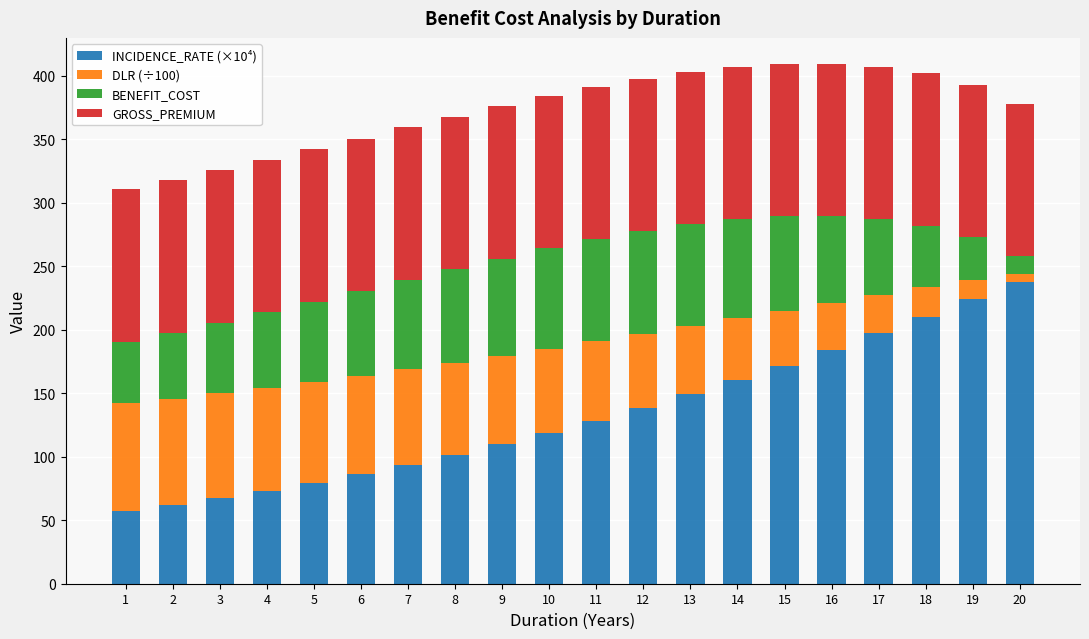

Which category has the lowest value in the INCIDENCE_RATE (×10⁴) series?

1